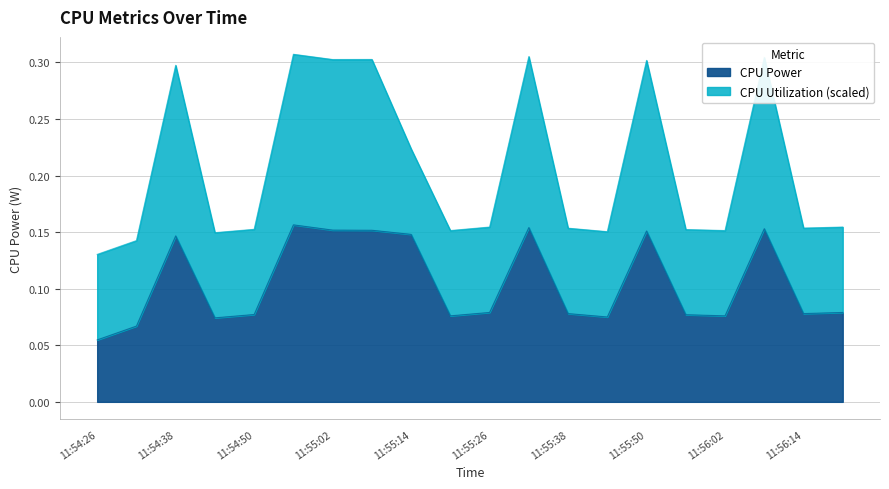

Which label corresponds to the largest value in the chart?

11:54:56